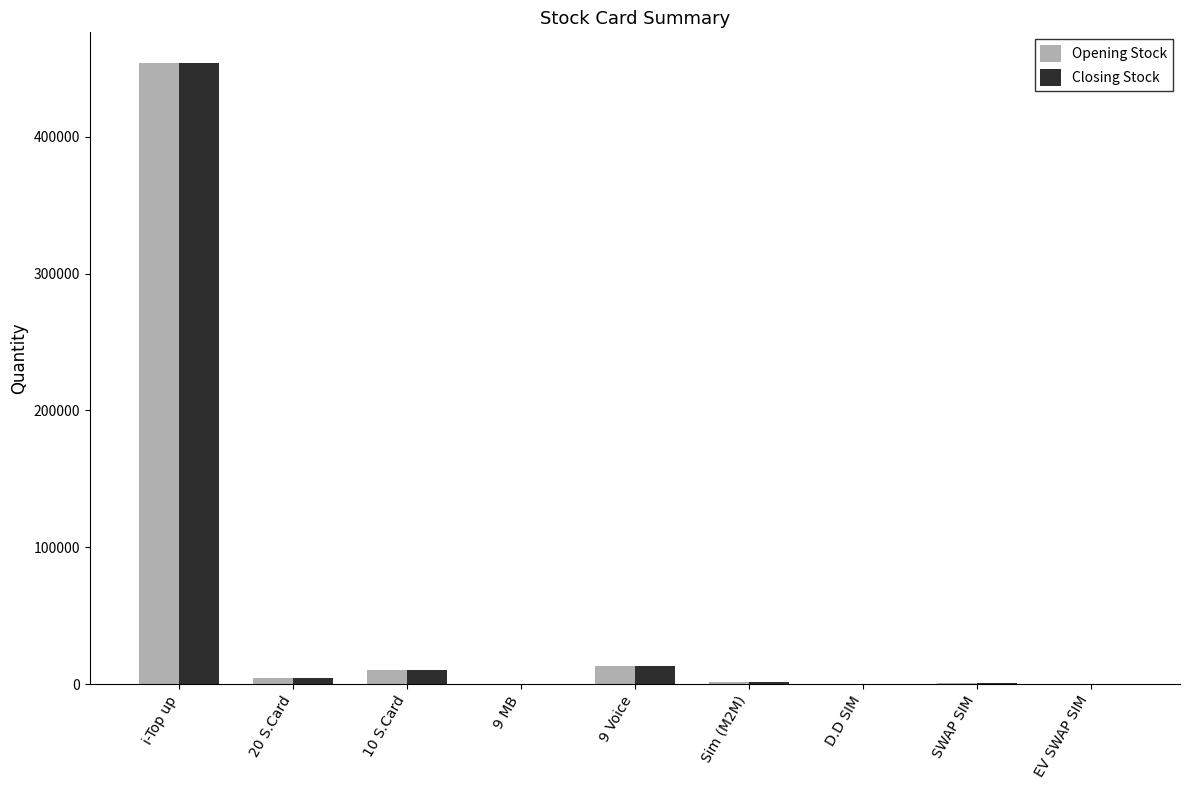

What is the sum of all Closing Stock values?

483973